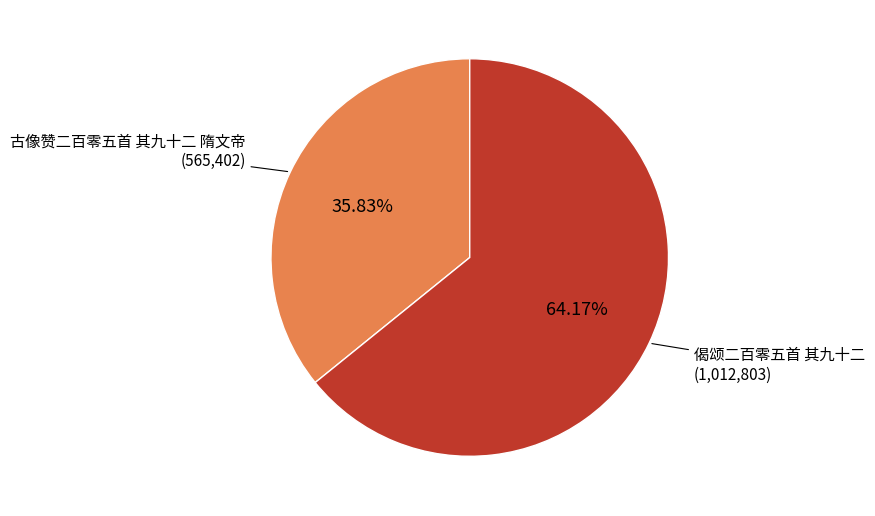

To the nearest percent, what is the average slice percentage?

50%